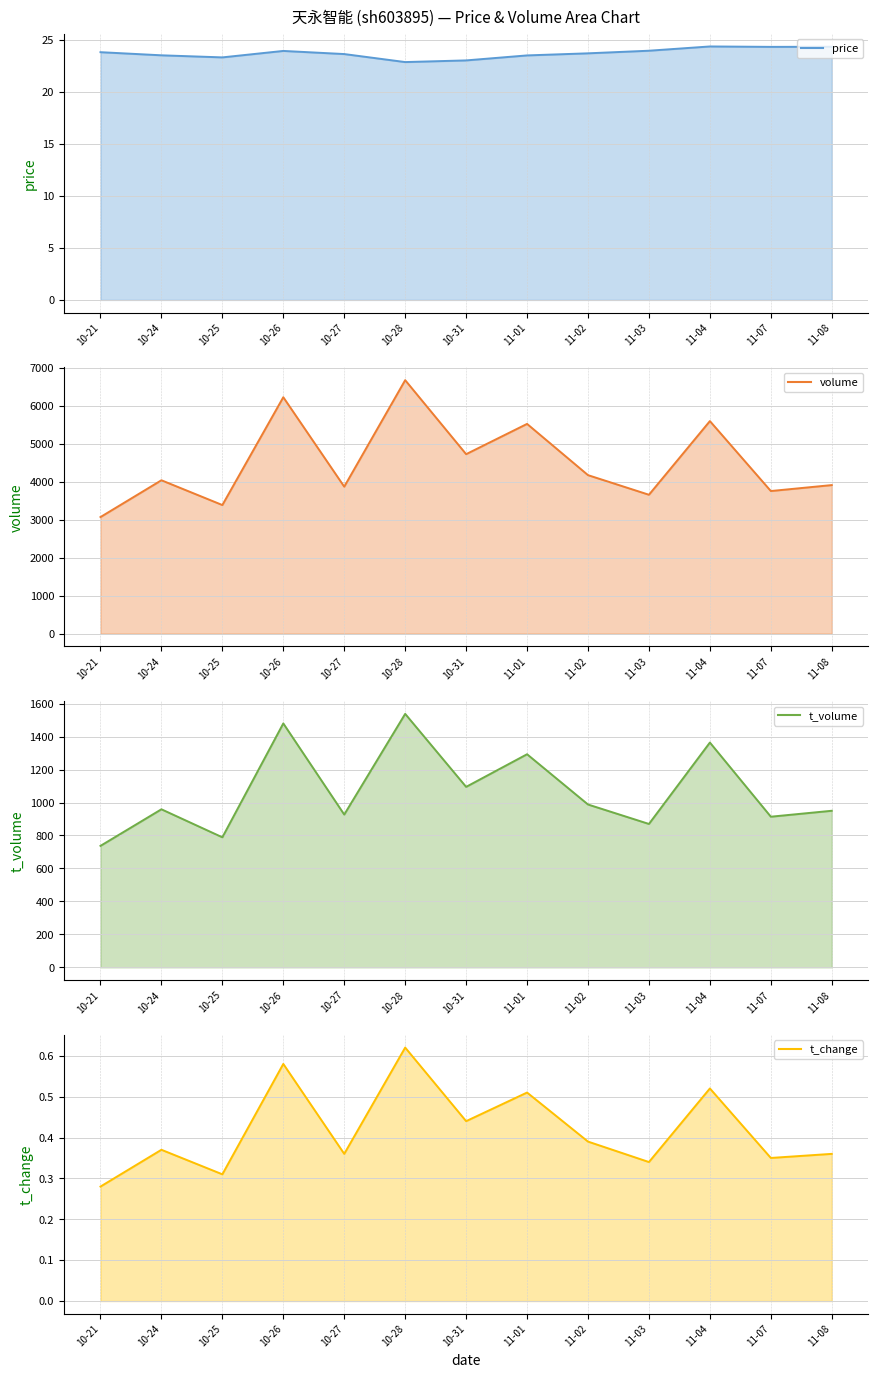

True or false: t_volume and volume intersect in this chart.

False